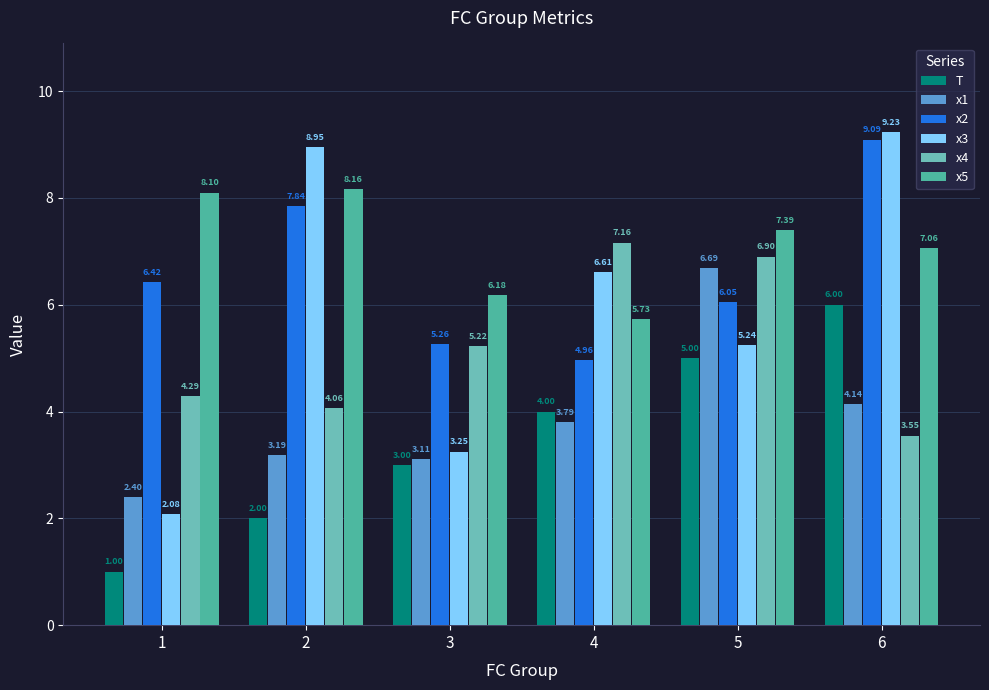

Which series has the largest total across all categories?

x5